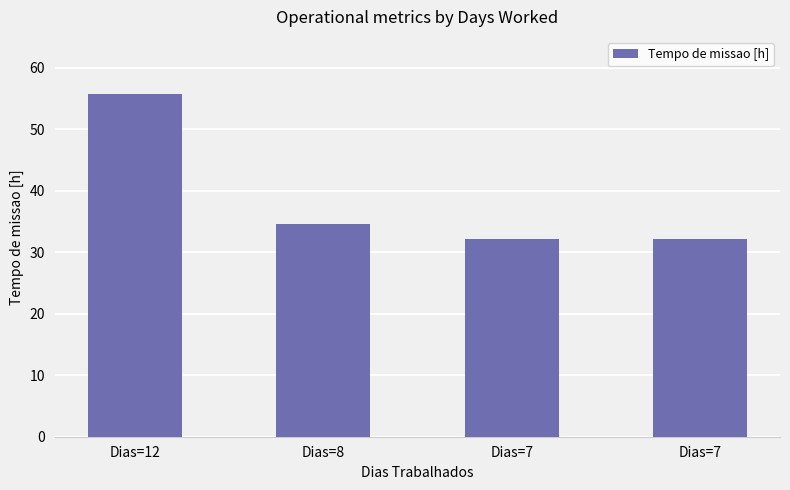

How many bars are there in total?

4